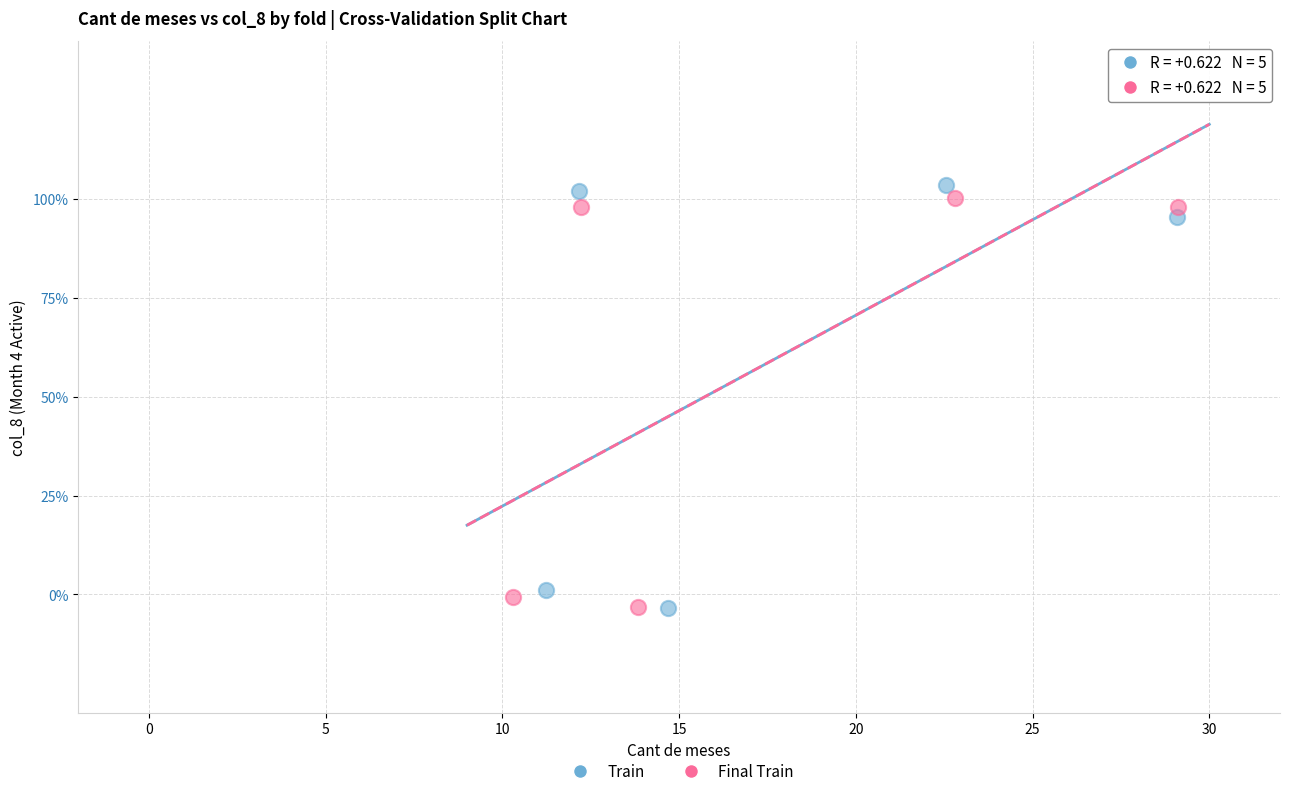

What are all the series names shown in the legend?

Train, Final Train